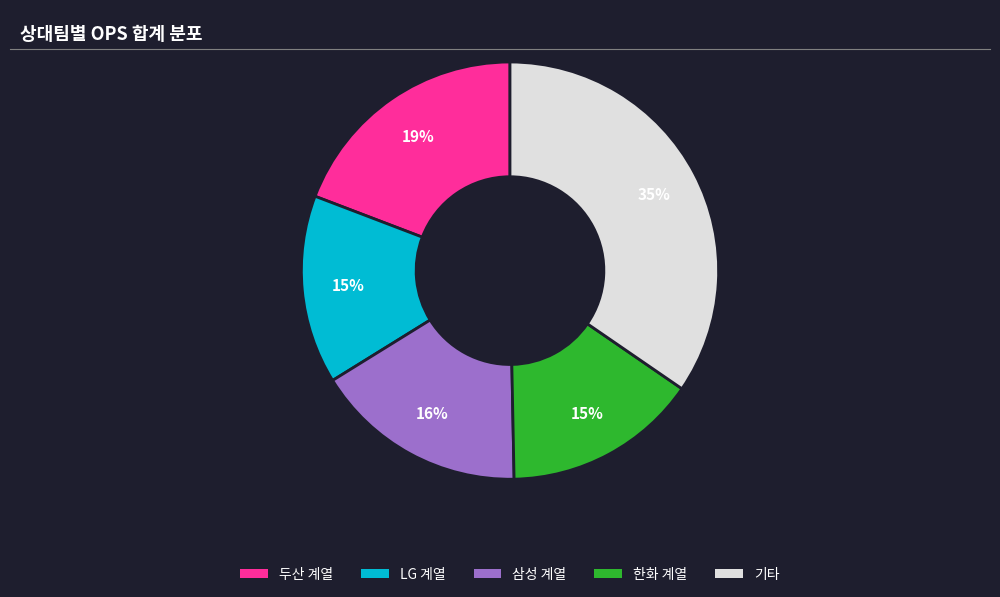

Which category has the biggest portion of the pie?

기타